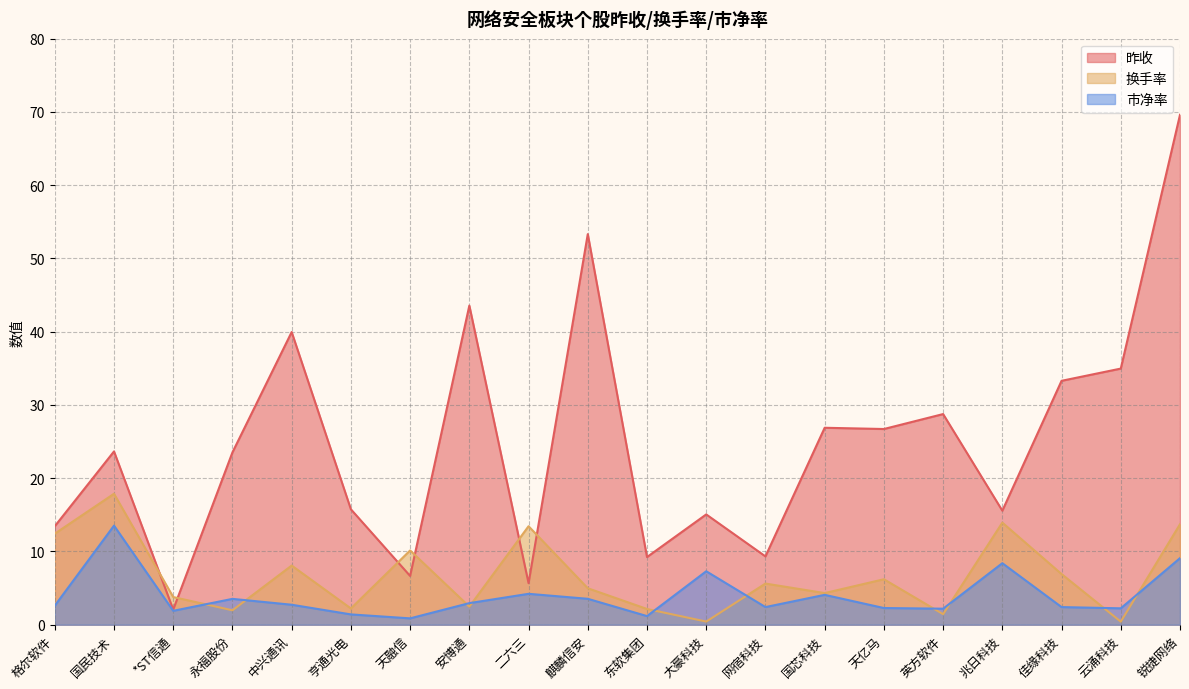

Reading left to right, transcribe all the data shown in this chart.

昨收: 13.4	23.7	2.1	23.5	40.0	15.8	6.7	43.6	5.7	53.3	9.2	15.1	9.3	26.9	26.7	28.8	15.6	33.3	35.0	69.6
换手率: 12.4	17.9	3.8	2.0	8.1	2.2	10.1	2.5	13.4	5.0	2.1	0.4	5.6	4.3	6.2	1.4	13.9	6.9	0.4	13.7
市净率: 2.6	13.5	1.9	3.5	2.7	1.4	0.9	3.0	4.2	3.5	1.2	7.3	2.4	4.1	2.3	2.2	8.4	2.4	2.2	9.1